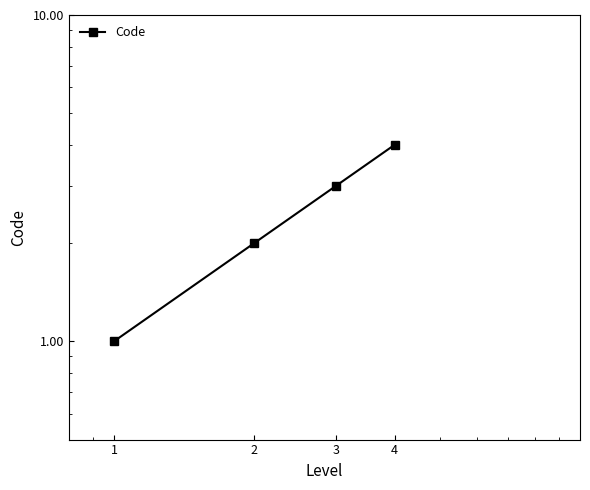

Reading left to right, extract all data points from this chart.

1=1	2=2	3=3	4=4